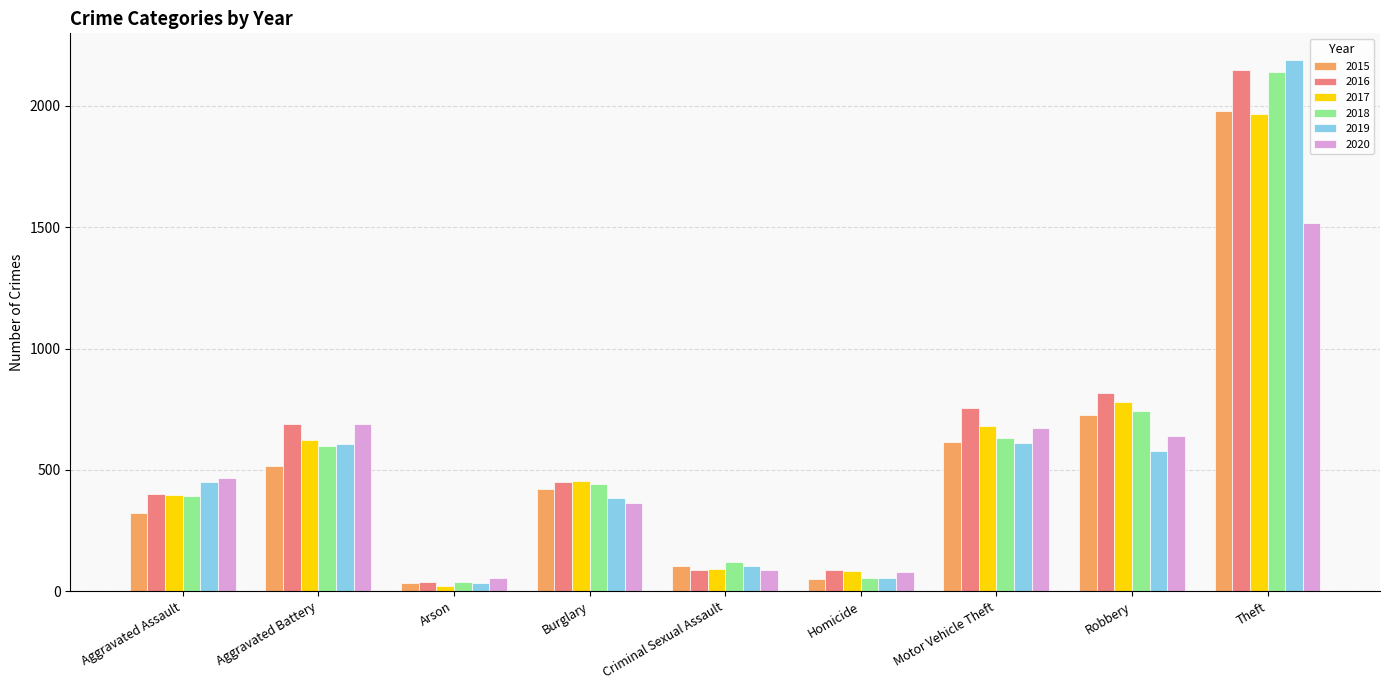

Does the chart contain stacked bars?

No